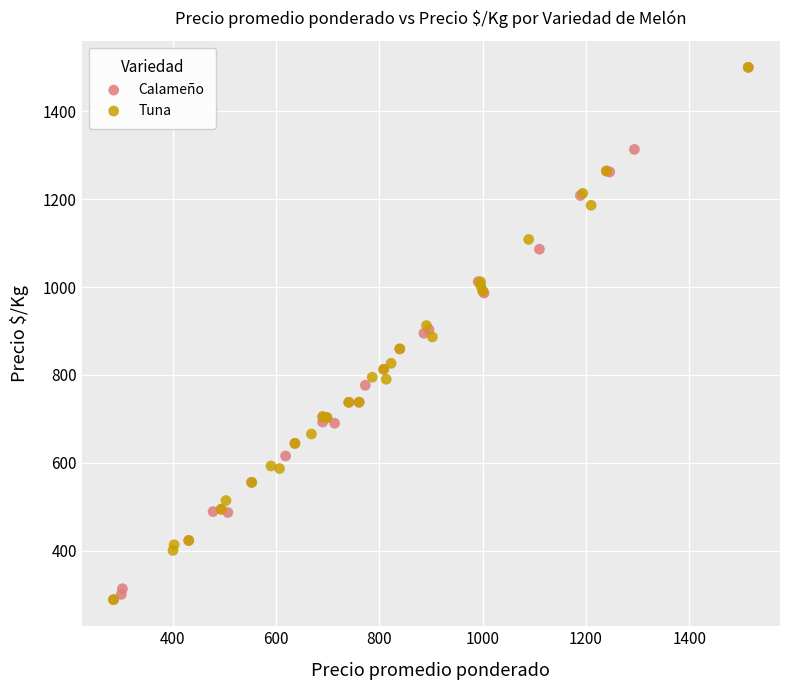

What are all the series names shown in the legend?

Calameño, Tuna